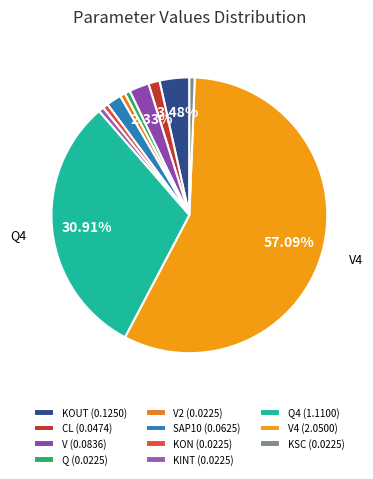

How many segments does this pie chart have?

11